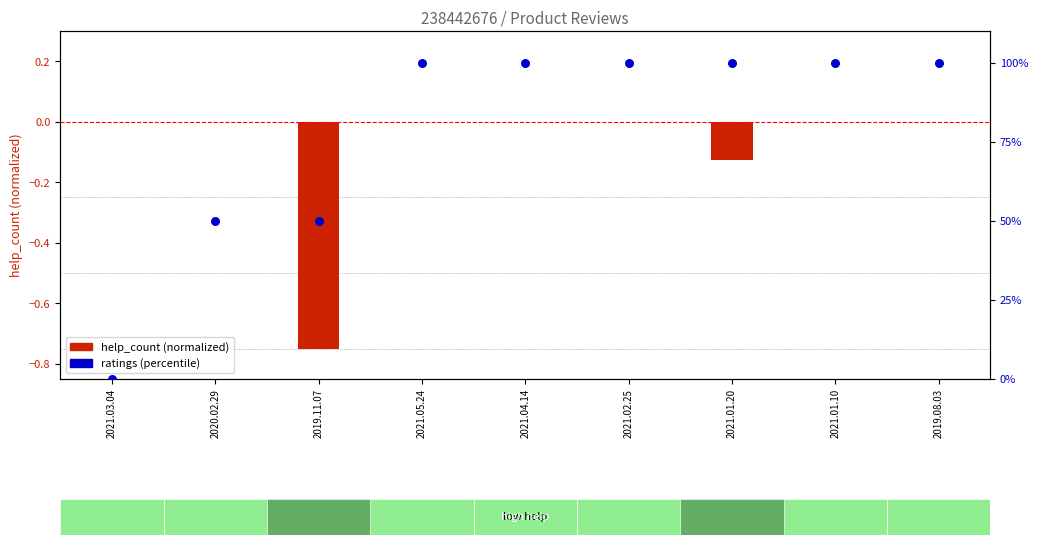

Which series has the largest Y range (max minus min)?

ratings (percentile)